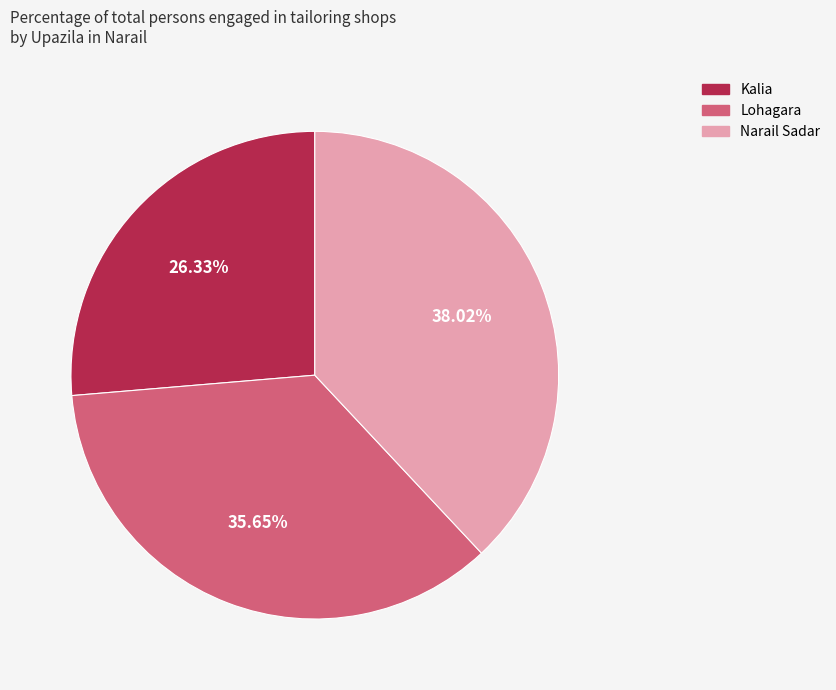

Combined, what portion of the pie is Kalia and Lohagara?

62.0%